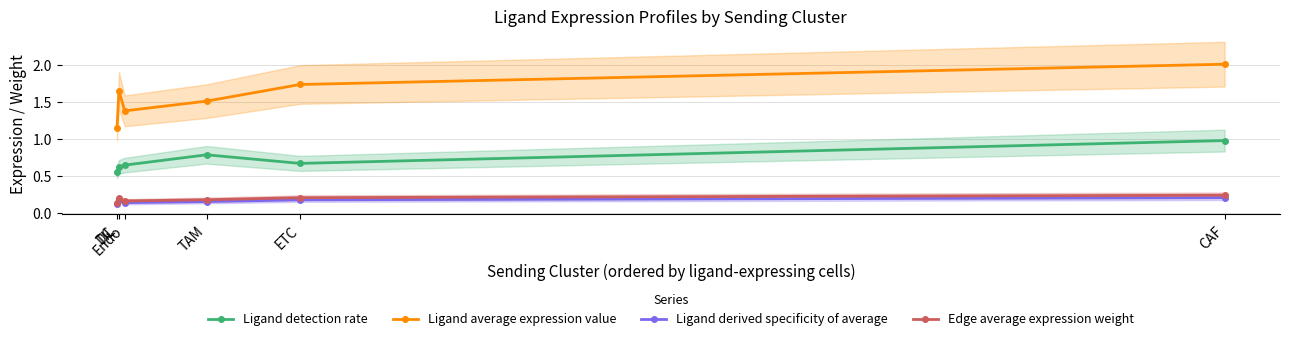

Count the number of data series in this chart.

4